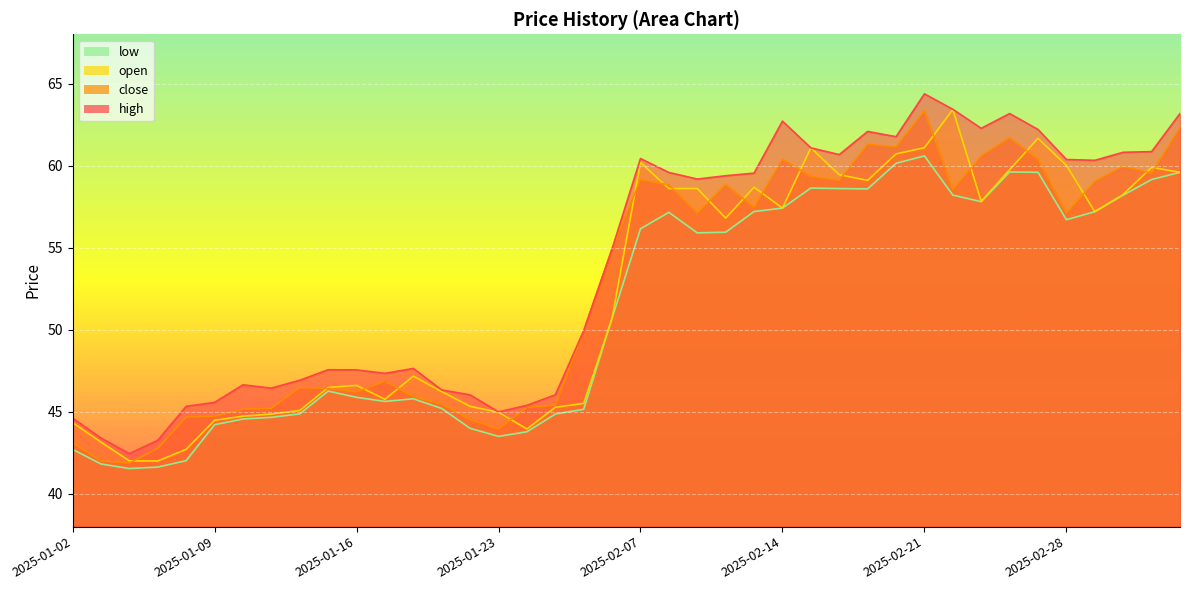

Between 2025-02-21 and 2025-02-25, which series saw the biggest shift?

open